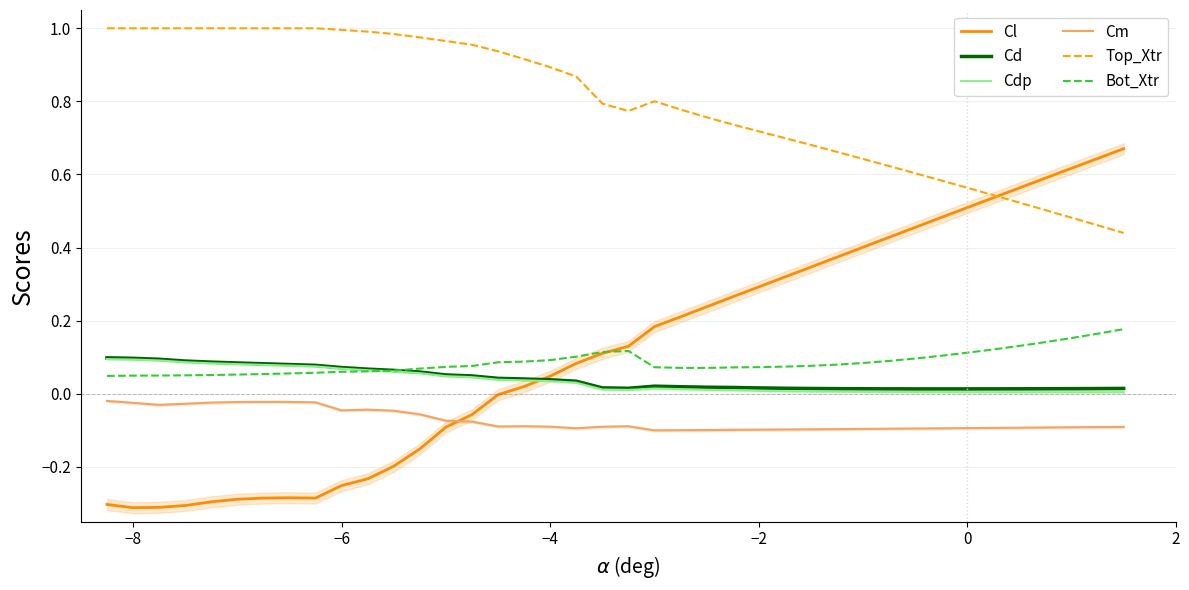

What are all the series names shown in the legend?

Cl, Cd, Cdp, Cm, Top_Xtr, Bot_Xtr